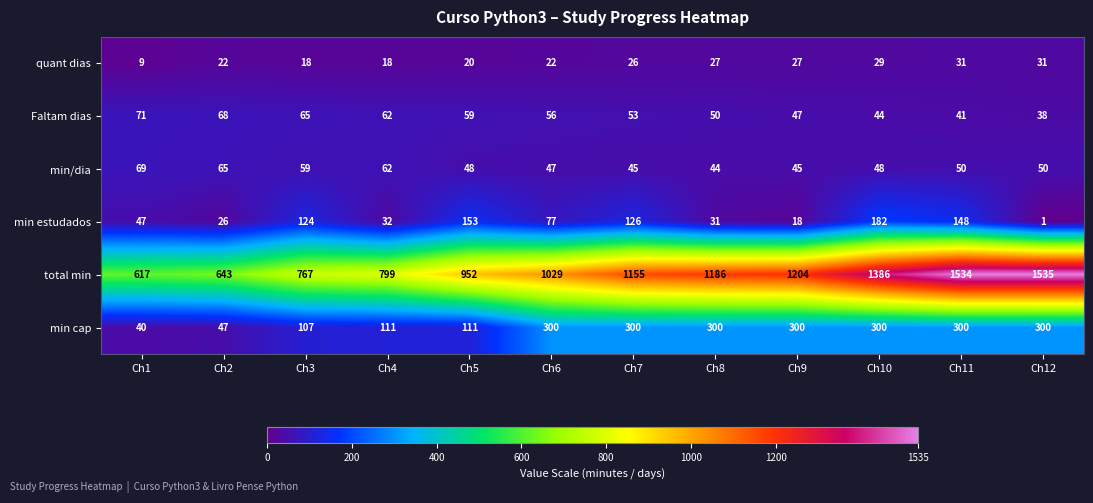

Rank the series at Ch9 from highest to lowest value.

total min, min cap, Faltam dias, min/dia, quant dias, min estudados